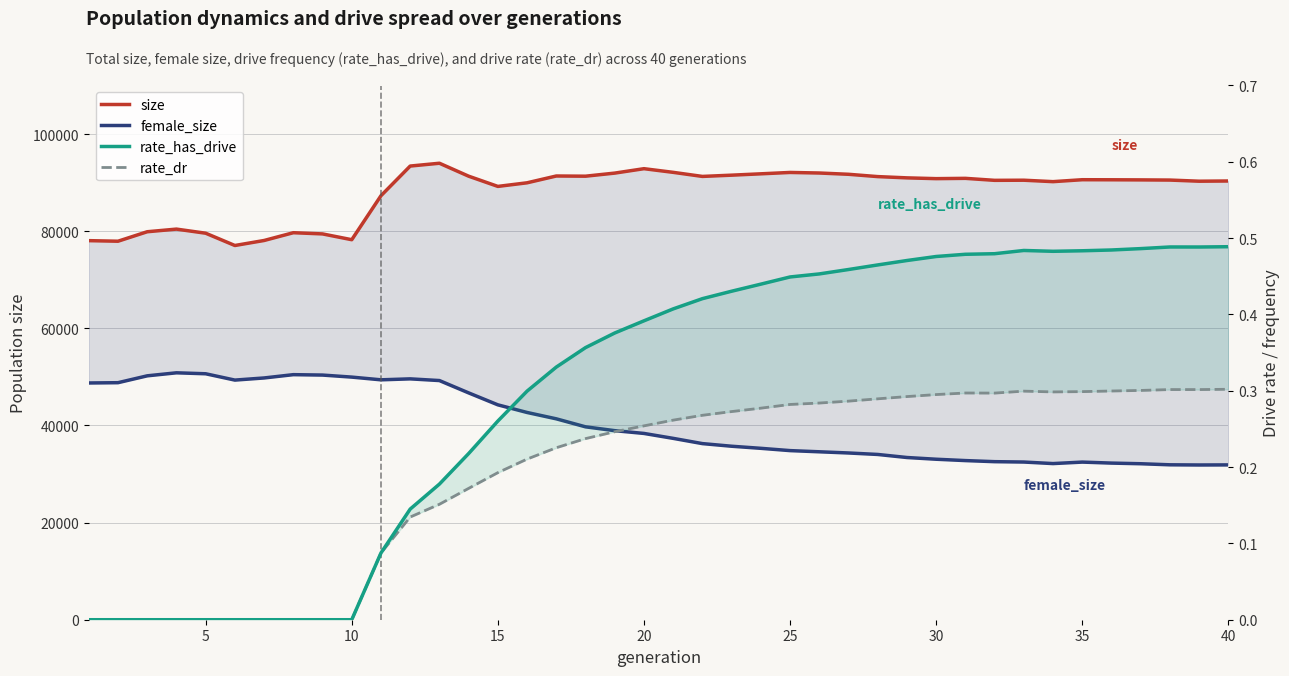

Which series has the largest total across all categories?

size